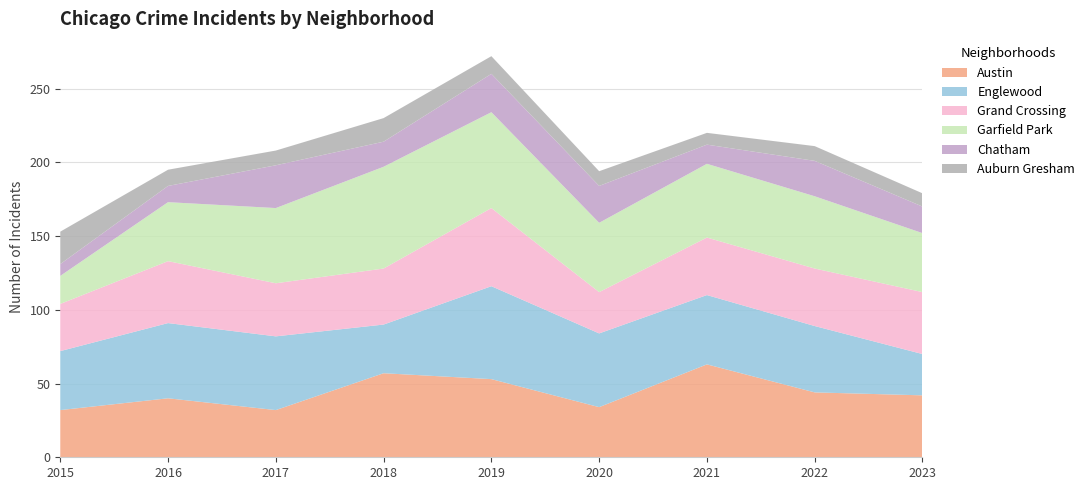

Reading left to right, transcribe all the data shown in this chart.

Austin: 2015=32	2016=40	2017=32	2018=57	2019=53	2020=34	2021=63	2022=44	2023=42
Englewood: 2015=40	2016=51	2017=50	2018=33	2019=63	2020=50	2021=47	2022=45	2023=28
Grand Crossing: 2015=32	2016=42	2017=36	2018=38	2019=53	2020=28	2021=39	2022=39	2023=42
Garfield Park: 2015=19	2016=40	2017=51	2018=69	2019=65	2020=47	2021=50	2022=49	2023=40
Chatham: 2015=8	2016=11	2017=29	2018=17	2019=26	2020=25	2021=13	2022=24	2023=18
Auburn Gresham: 2015=22	2016=11	2017=10	2018=16	2019=12	2020=10	2021=8	2022=10	2023=9